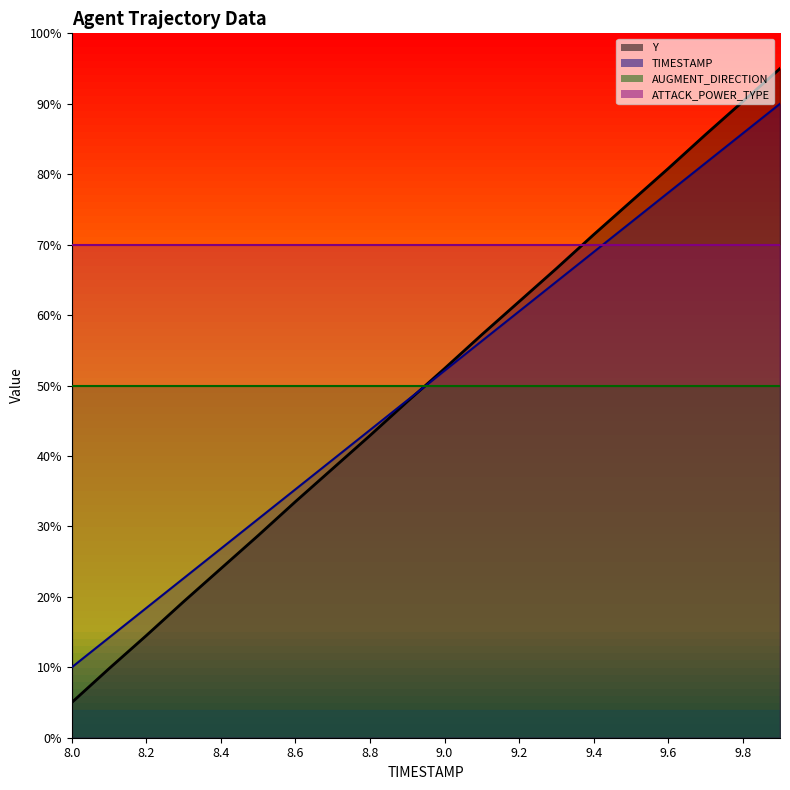

Does the chart display data point markers on the line(s)?

No